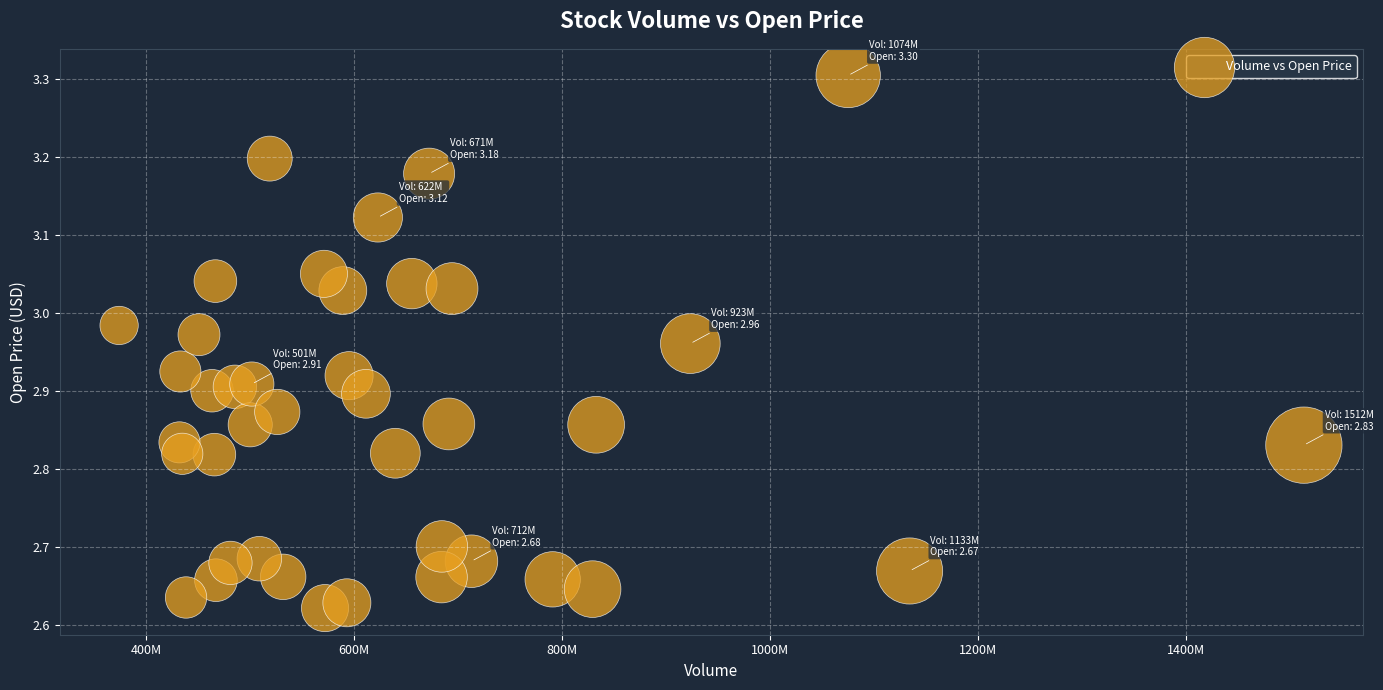

What is the range of X values (max minus min)?

1139112800.0